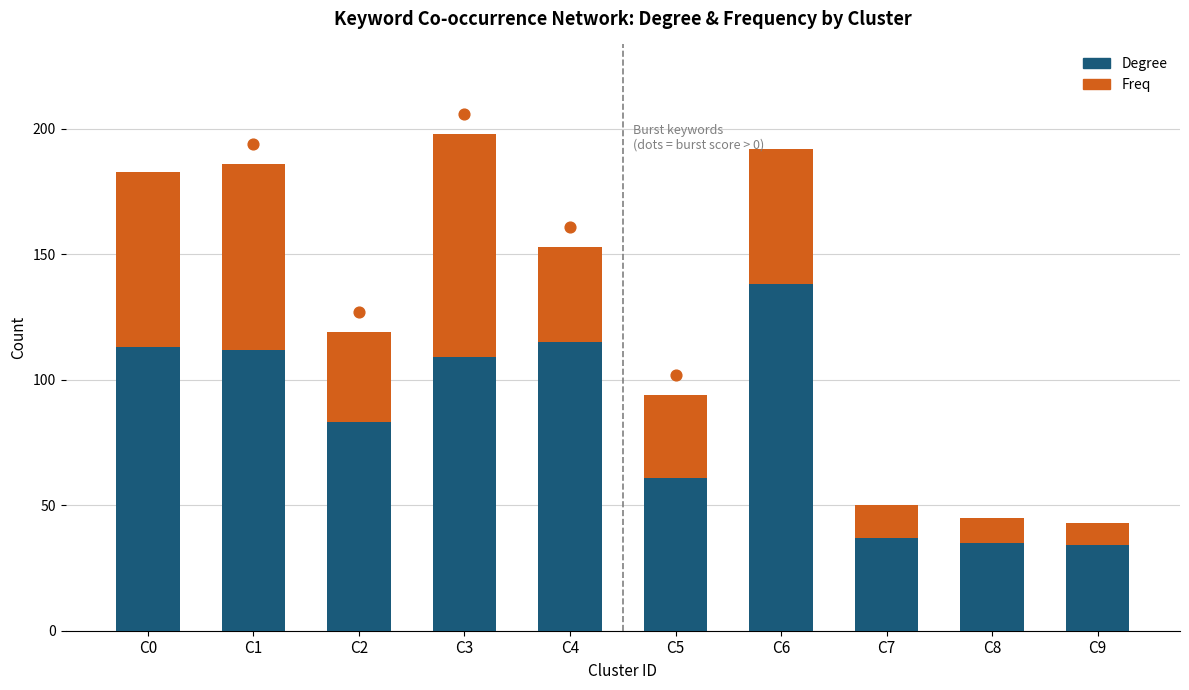

At which category is the sum across all series the highest?

C3